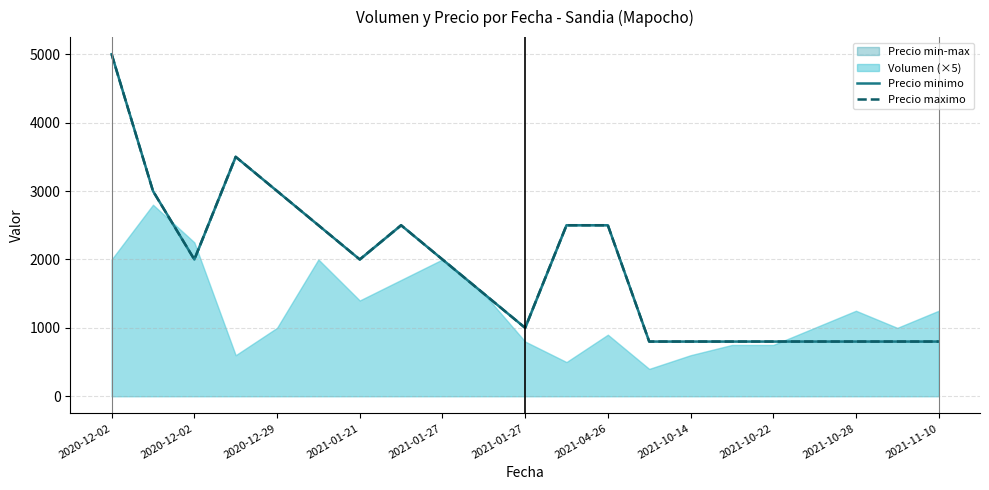

The value of Precio maximo at 11 is 4499. True or false?

False